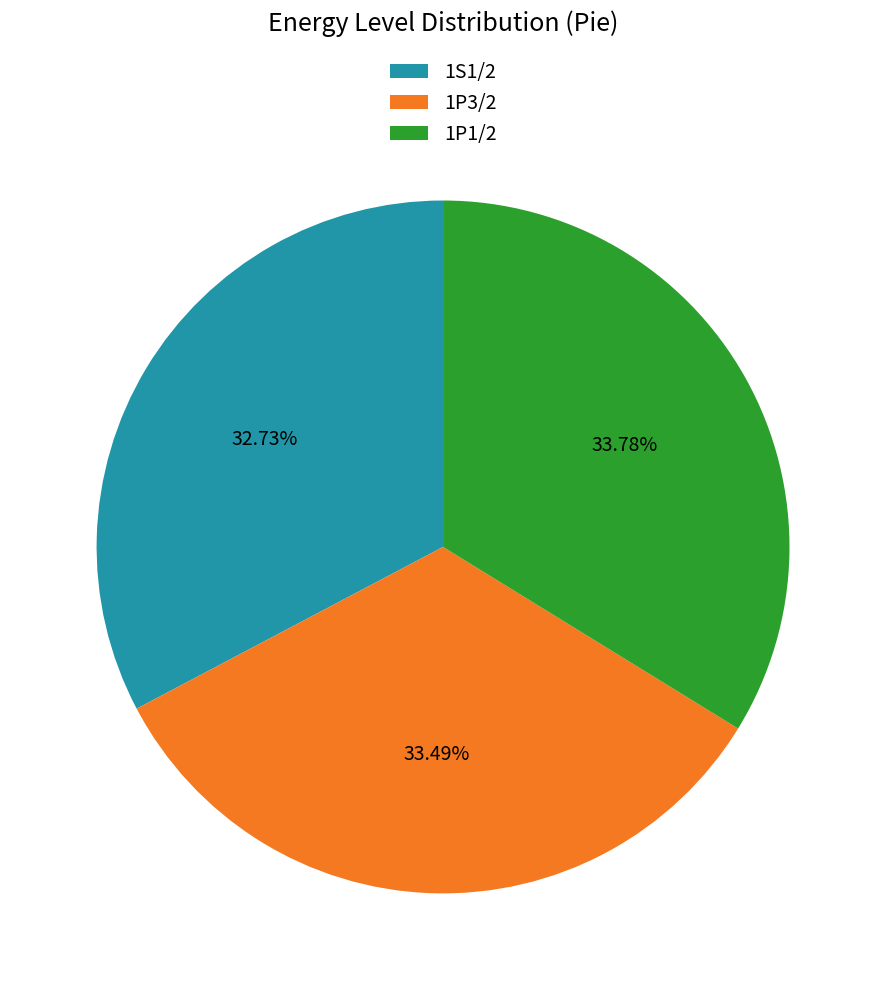

Which slice is the smallest?

1S1/2